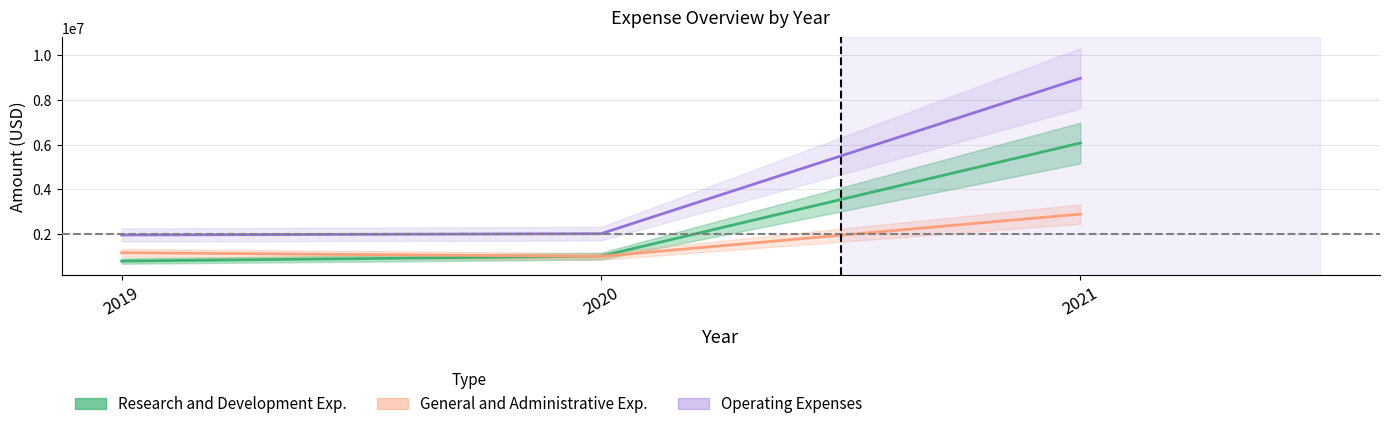

What is the maximum value shown in the chart?

8977000